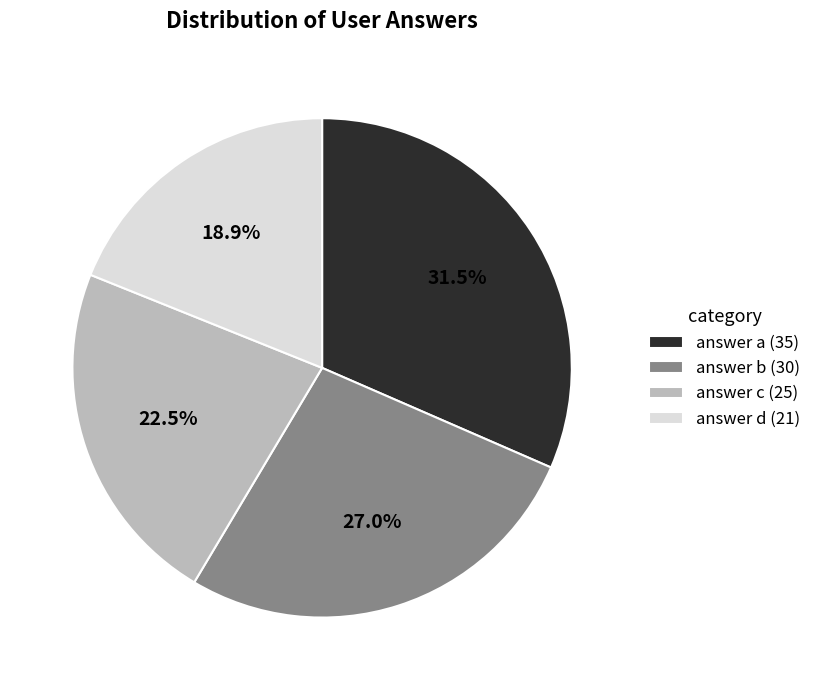

Which slice is the smallest?

answer d (21)